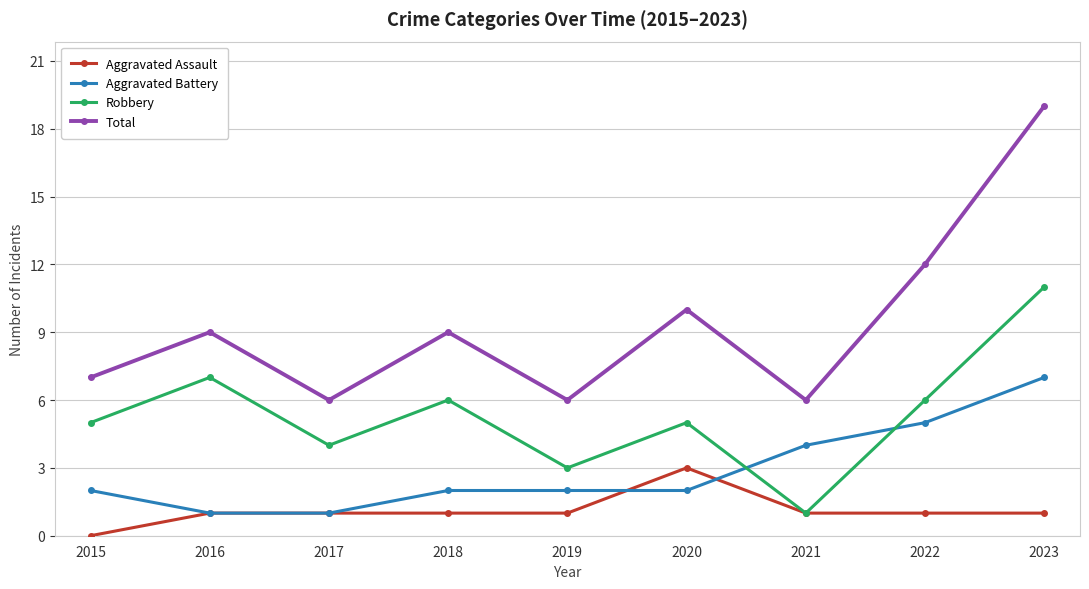

What is the difference between the maximum and minimum values in the Robbery series?

10